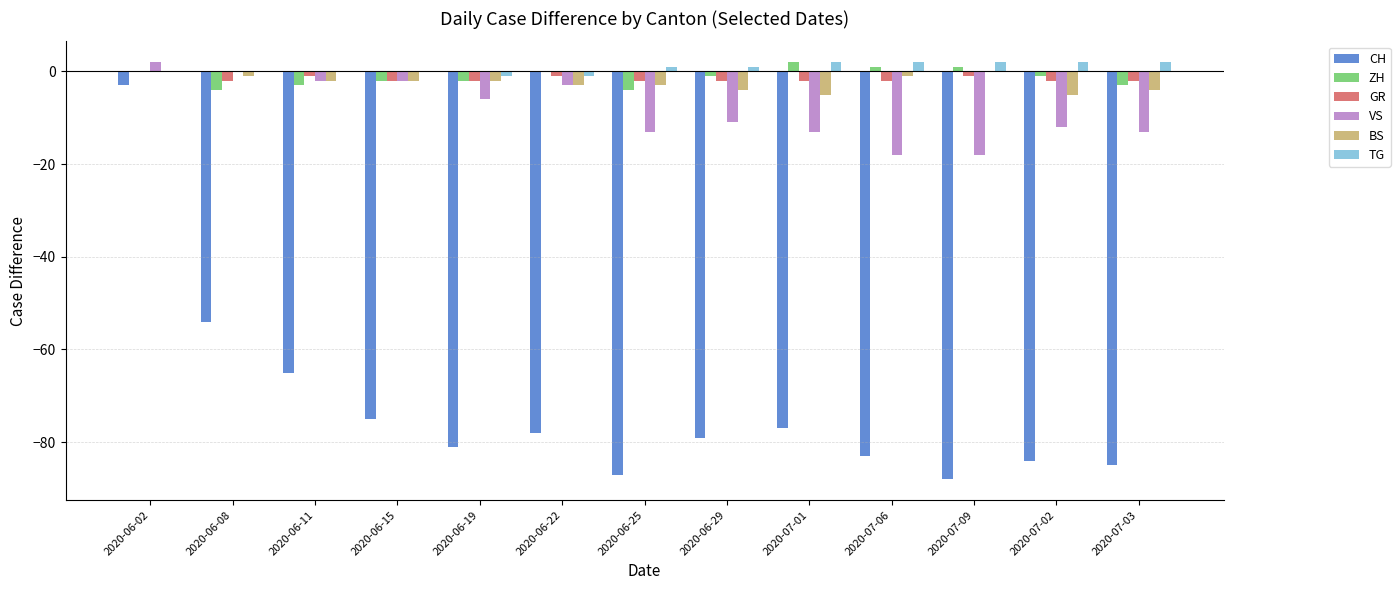

What is the sum of all VS values?

-109